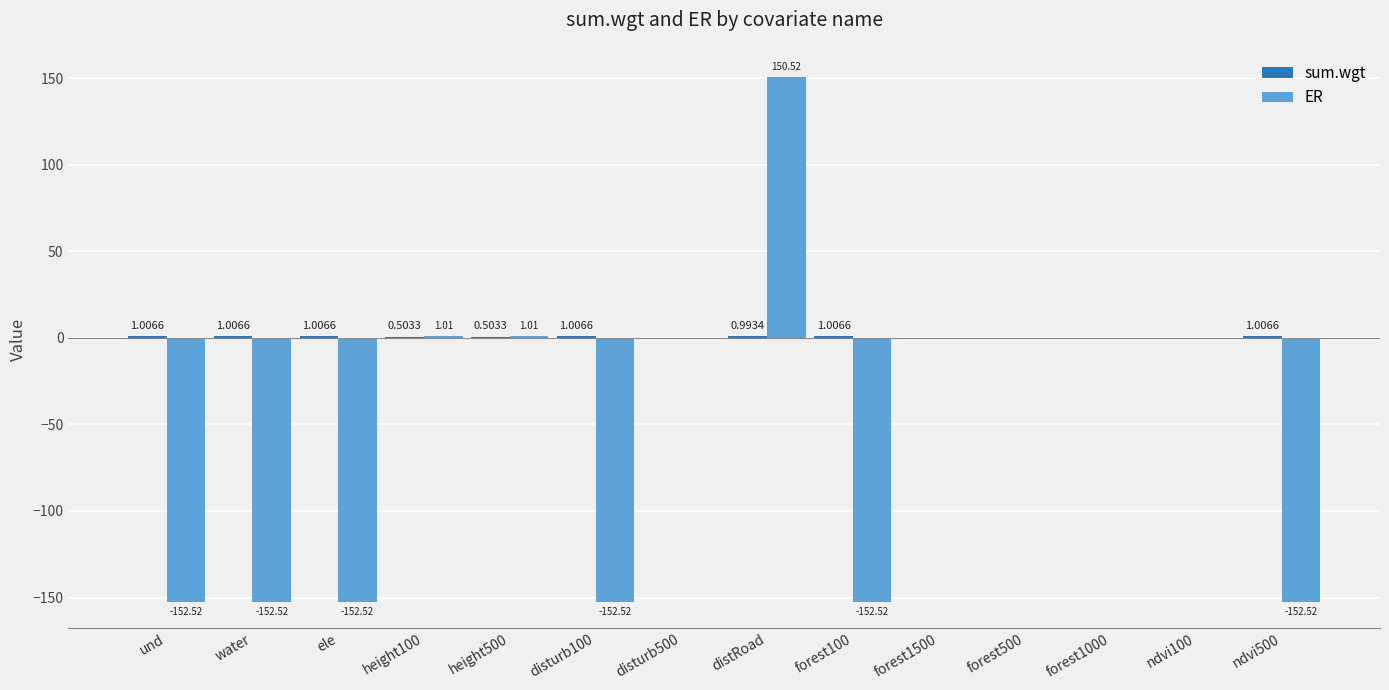

Are the bars grouped side by side (vs. stacked)?

Yes